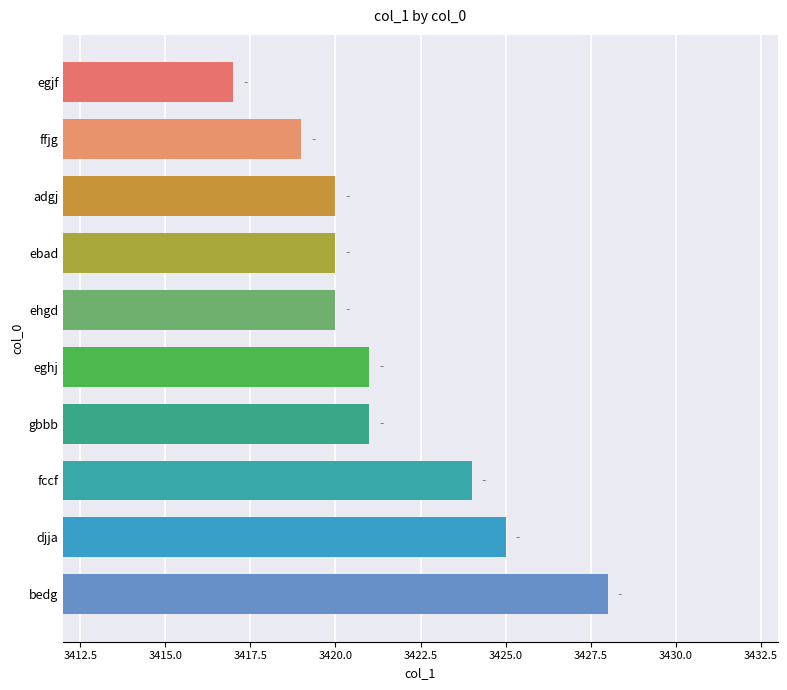

Which category has the highest value across all series?

bedg